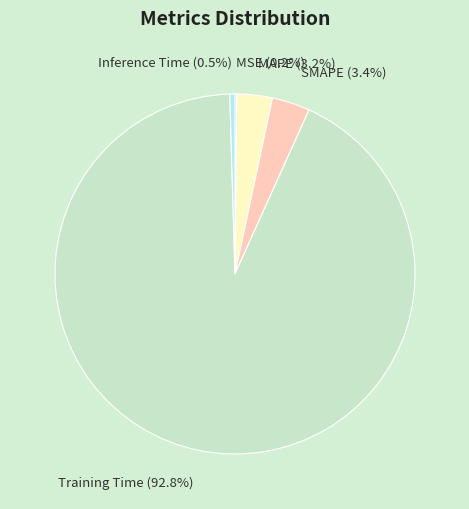

What is the largest slice in the pie chart?

Training Time